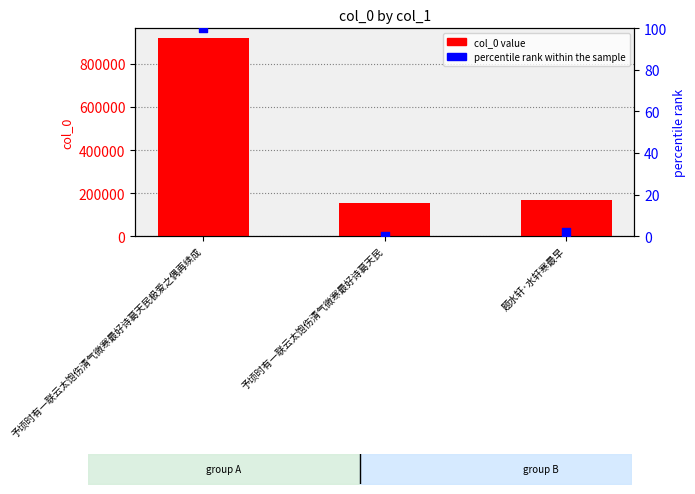

What is the total value across all series at 题水轩·水轩寒最早?

167113.8